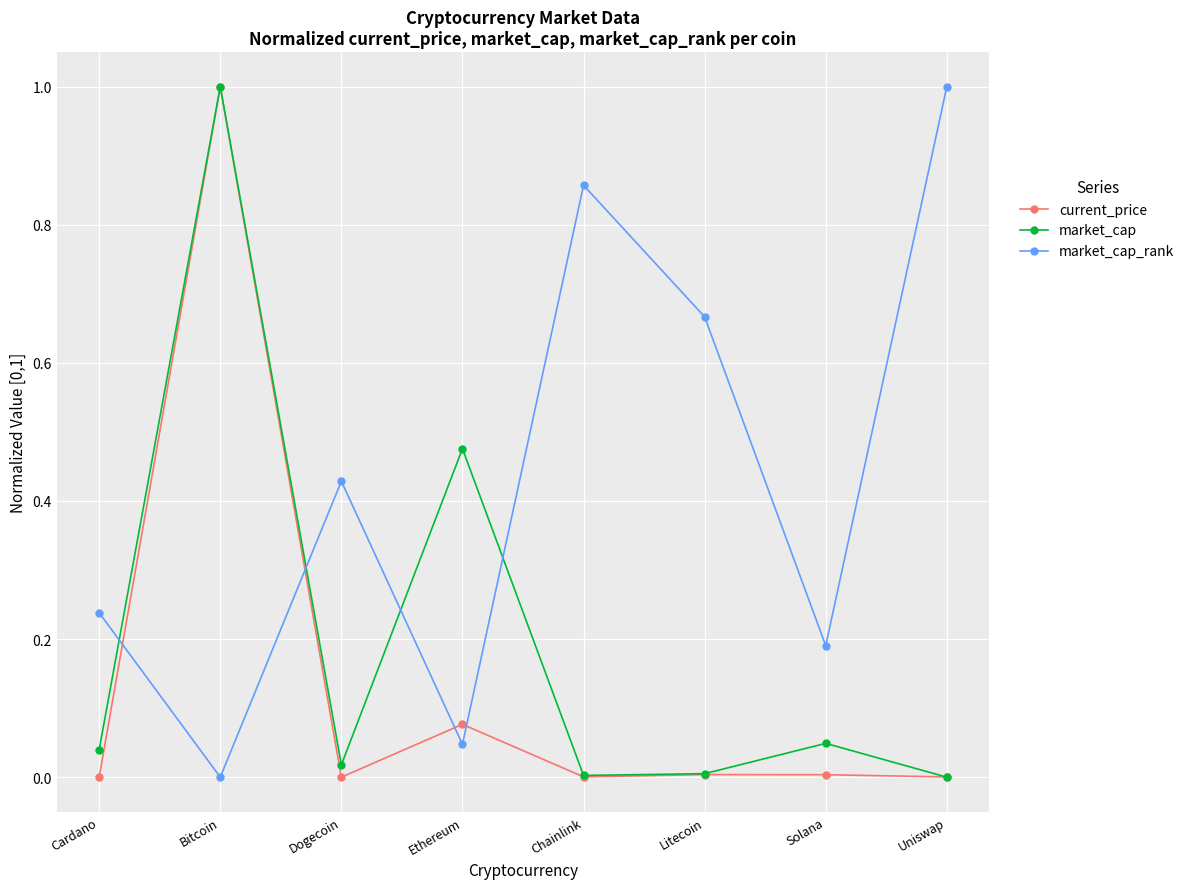

True or false: market_cap has a value of 0.0 at Cardano.

True